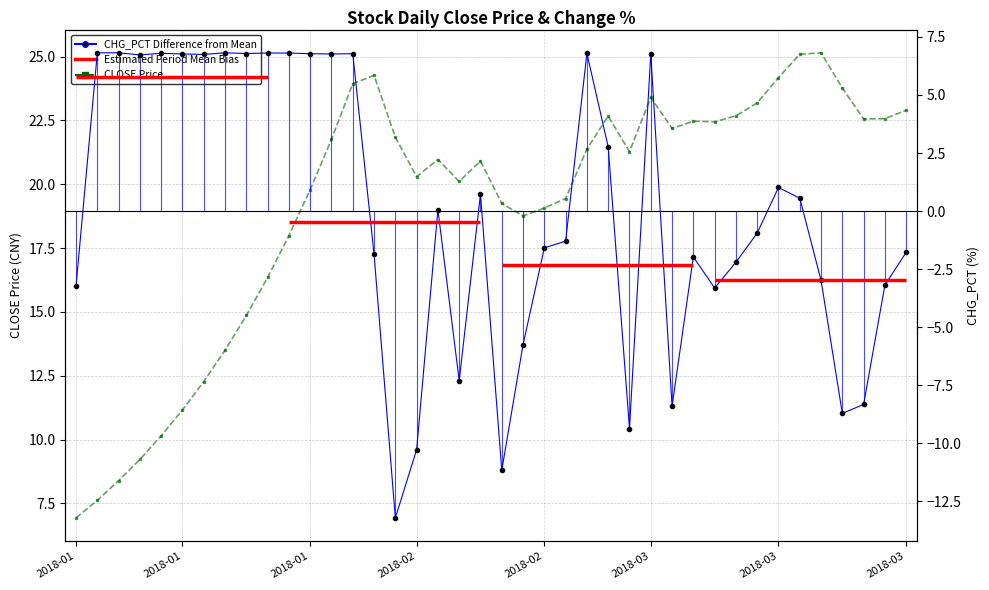

Which series has the largest total across all categories?

CLOSE Price